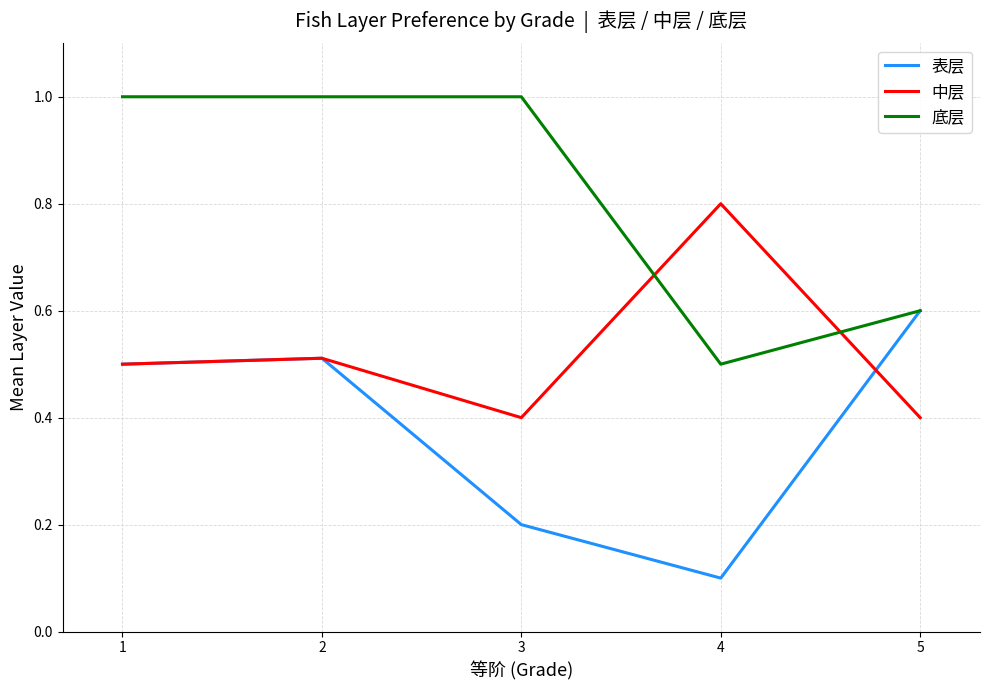

What are all the series names shown in the legend?

表层, 中层, 底层